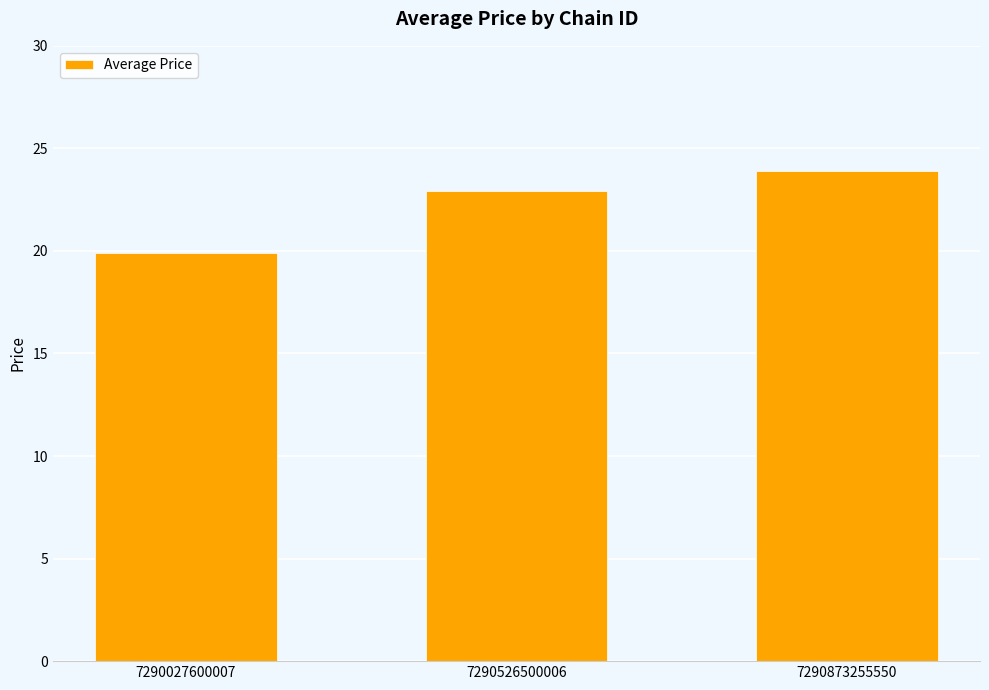

Count the number of values greater than 22.

2